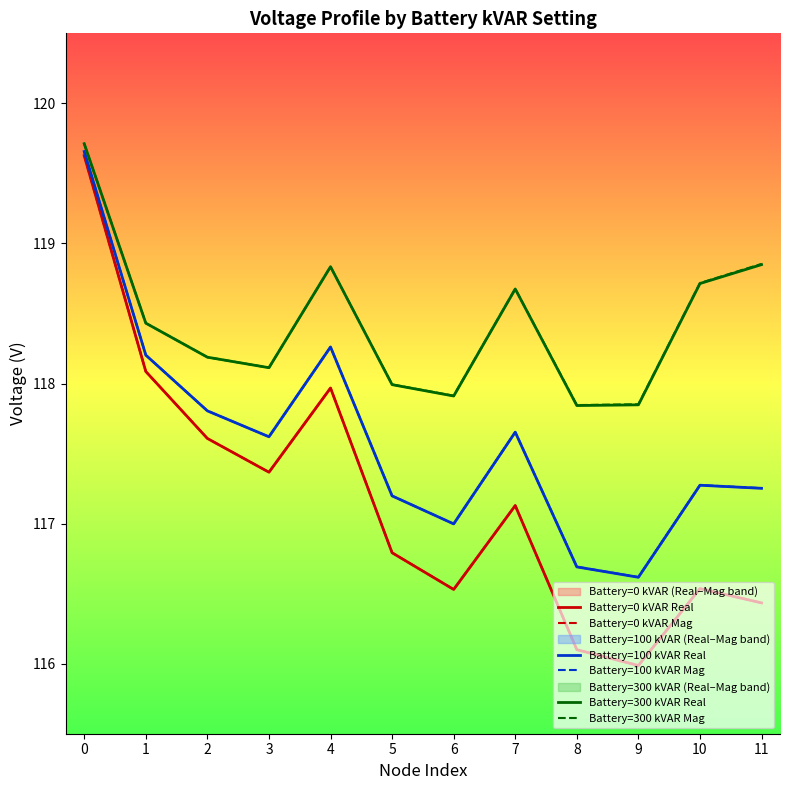

True or false: Battery=0 kVAR Real and Battery=100 kVAR Real intersect in this chart.

False